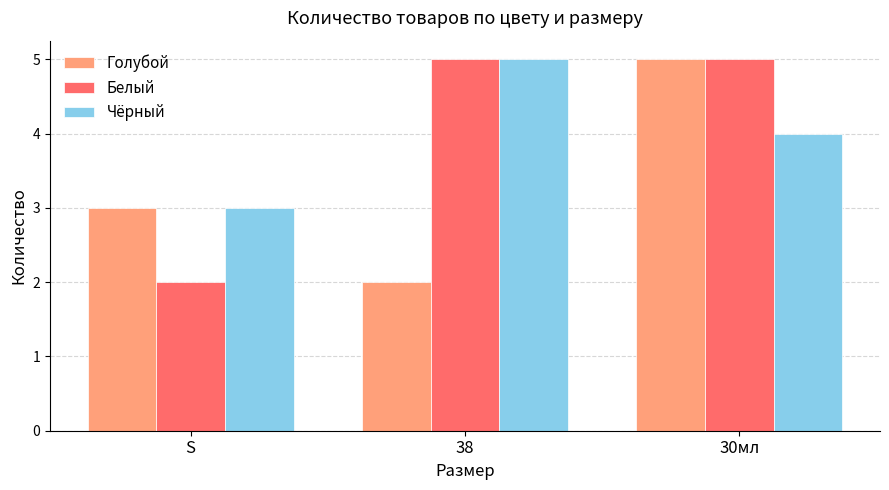

What is the difference between the maximum and minimum values in the Чёрный series?

2